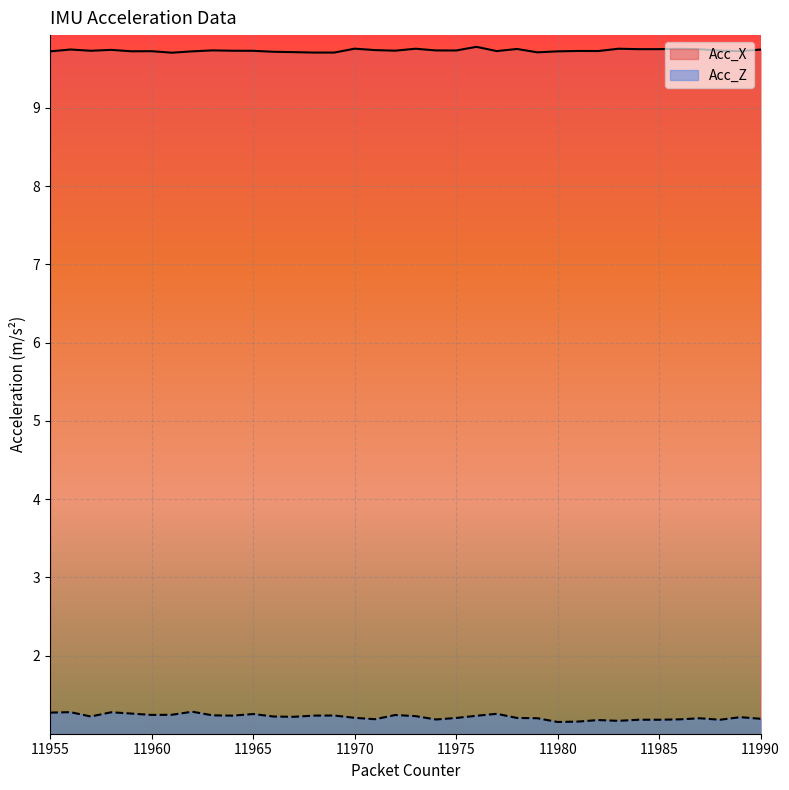

True or false: Acc_Z and Acc_X intersect in this chart.

False